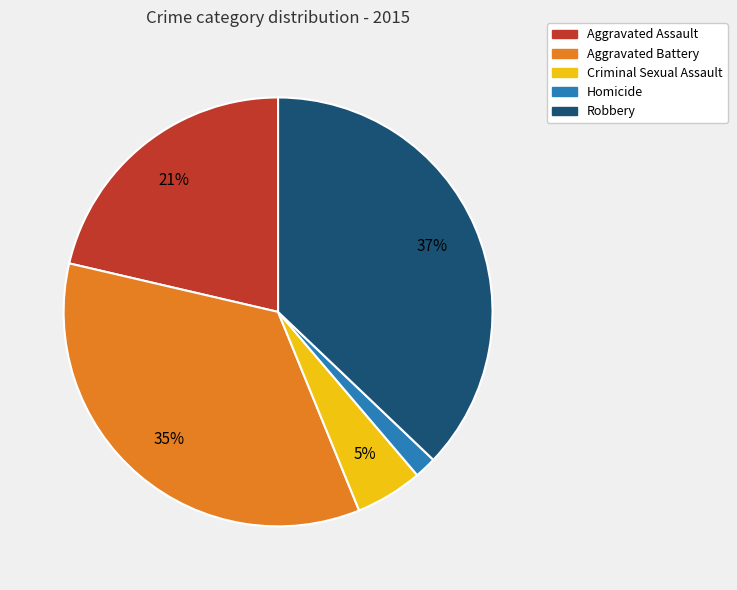

Which category has the smallest portion of the pie?

Homicide